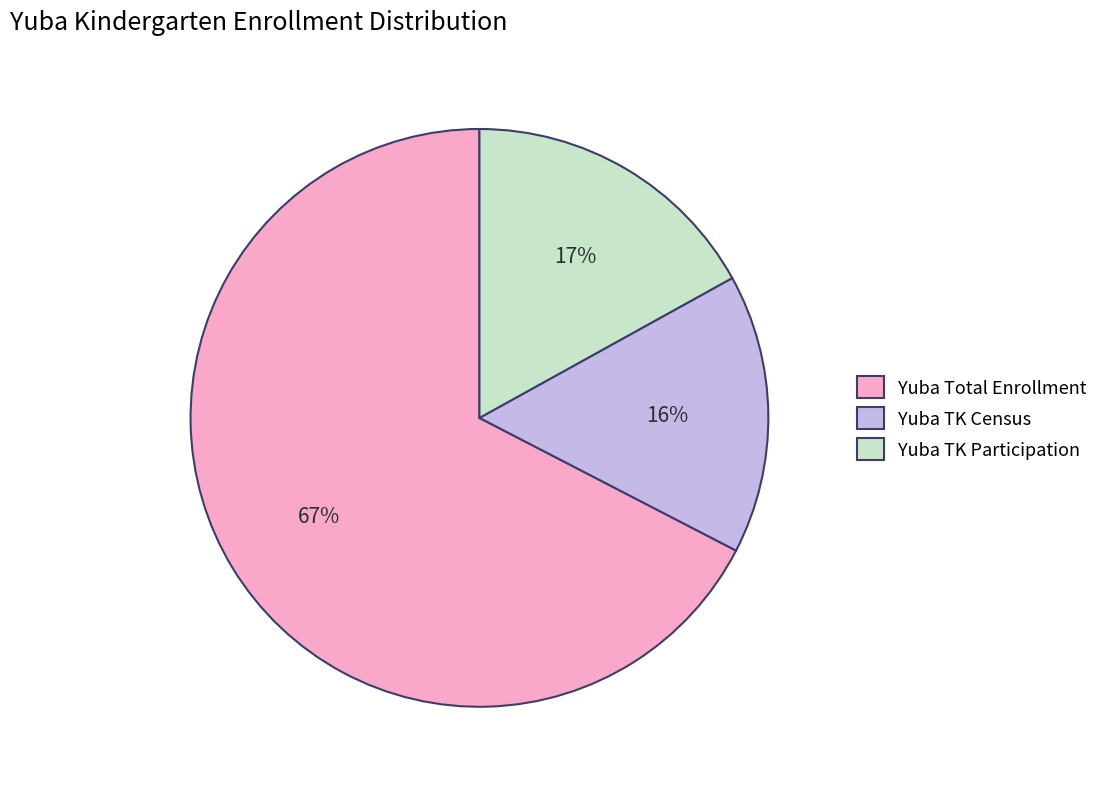

What is the smallest slice in the pie chart?

Yuba TK Census